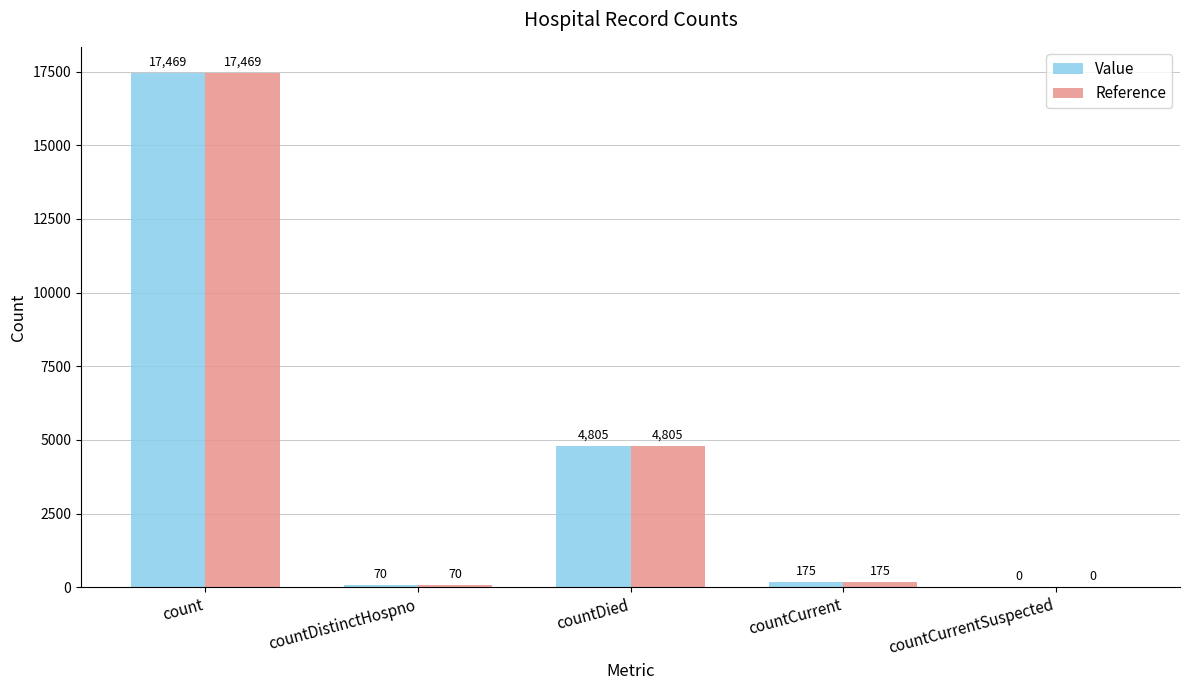

What are all the series names shown in the legend?

Value, Reference